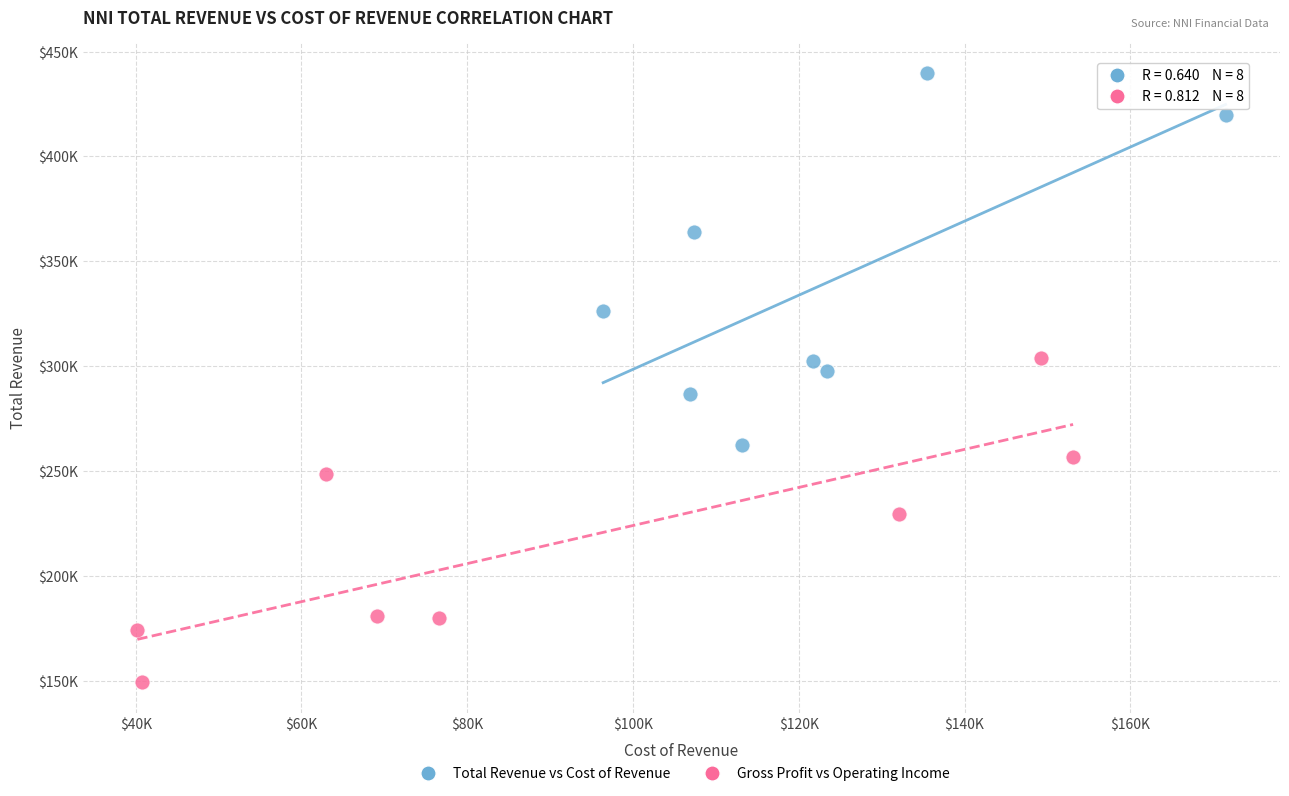

Which series reaches the minimum Y coordinate?

Gross Profit vs Operating Income